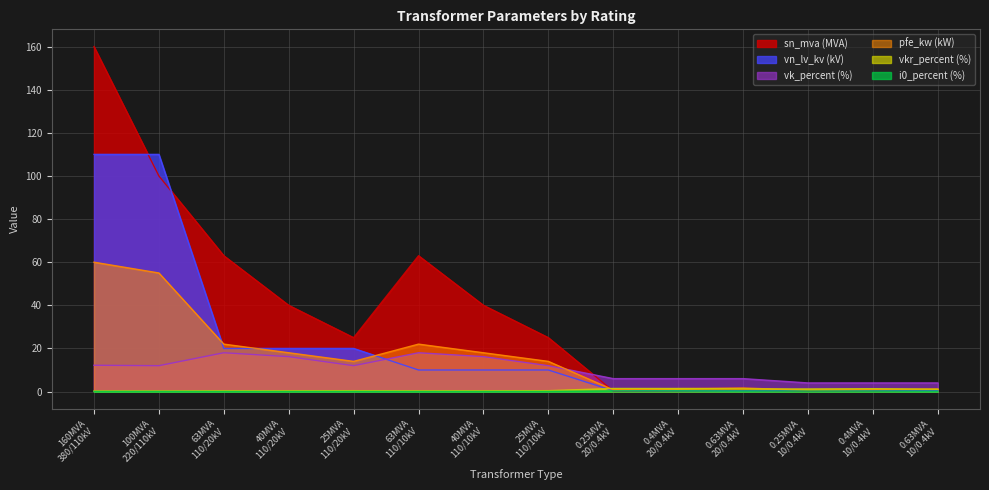

Which series has the widest spread of values?

sn_mva (MVA)